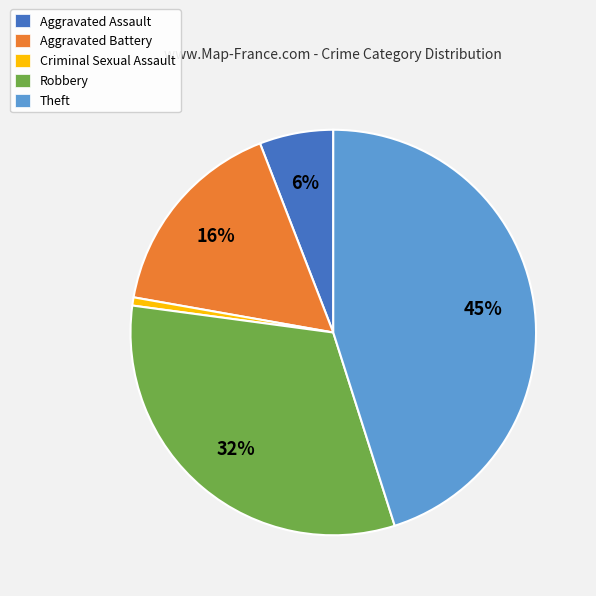

What is the largest slice in the pie chart?

Theft